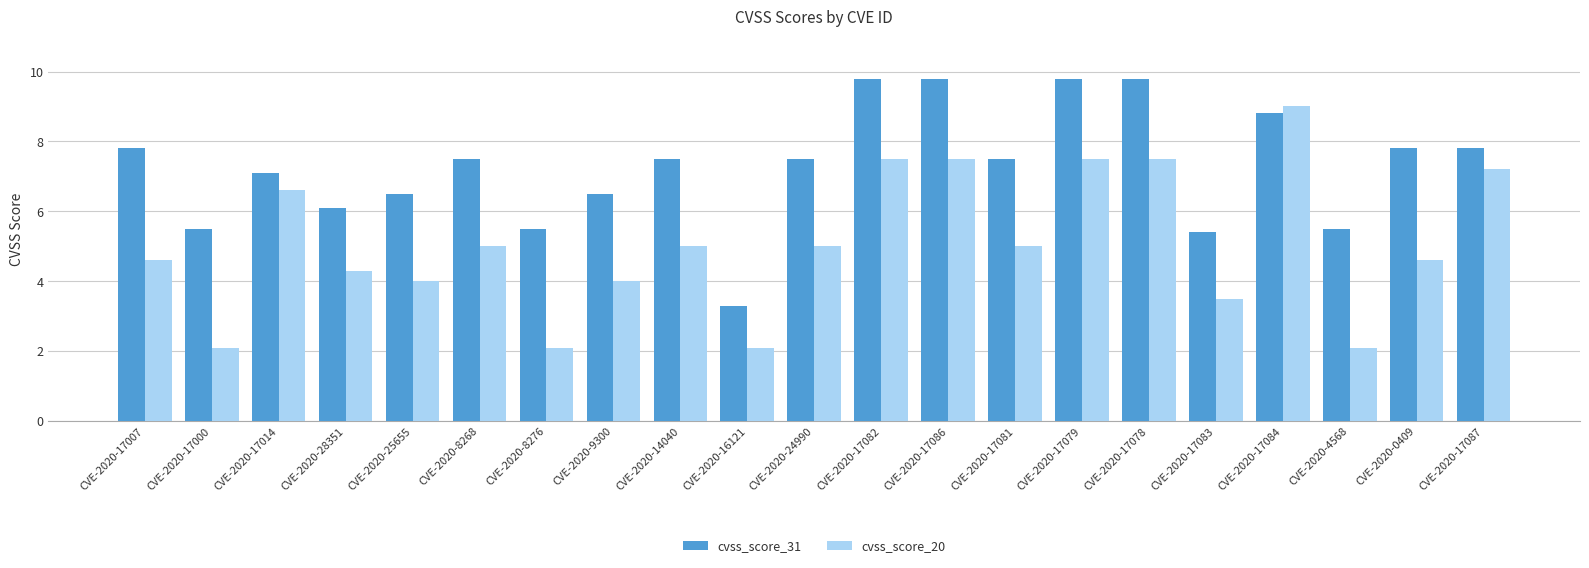

The cvss_score_31 series shows 5.5 at CVE-2020-17000. True or false?

True